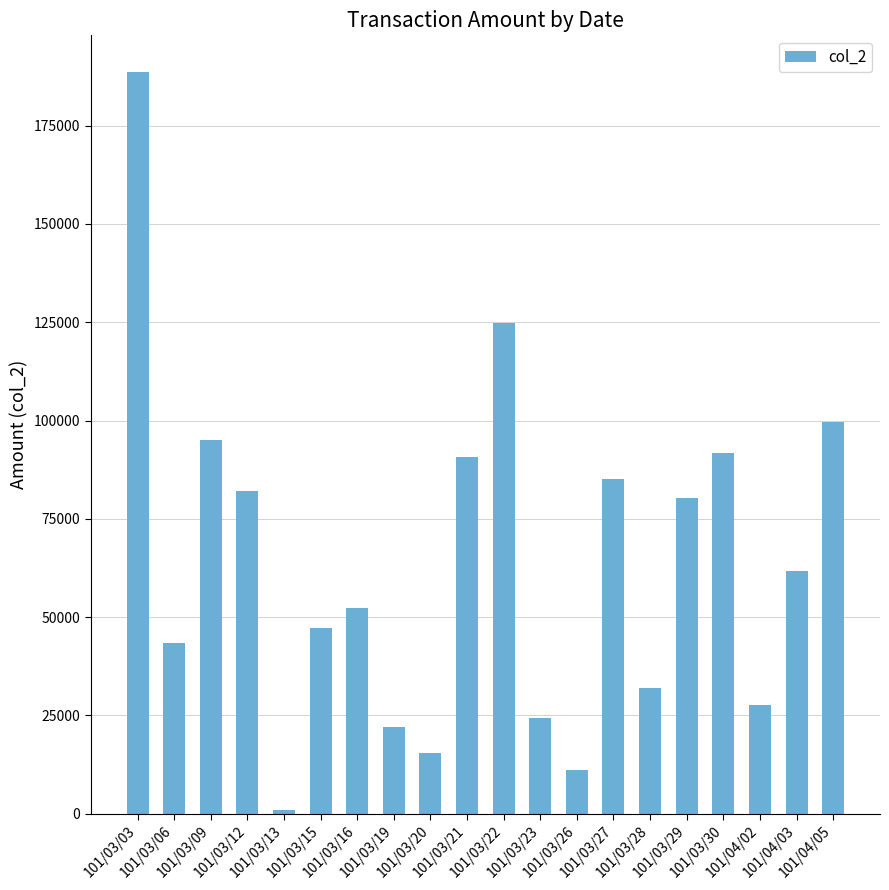

The chart shows a value of 47260 at 101/03/15. True or false?

True